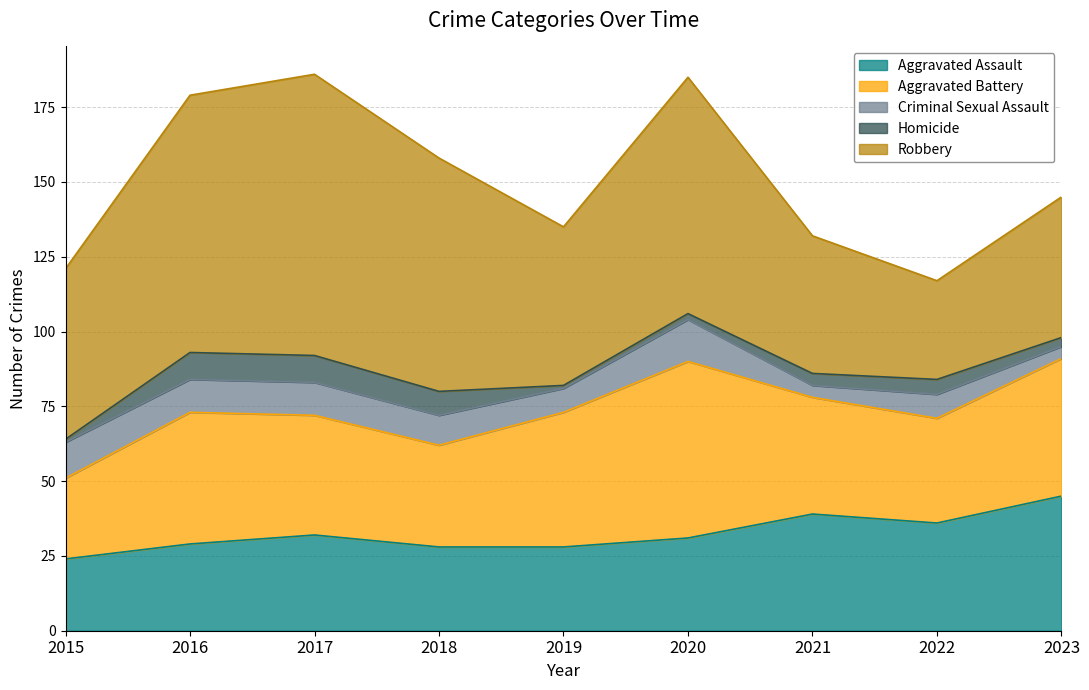

Reading left to right, list all the values displayed in this chart.

Aggravated Assault: 2015=24	2016=29	2017=32	2018=28	2019=28	2020=31	2021=39	2022=36	2023=45
Aggravated Battery: 2015=27	2016=44	2017=40	2018=34	2019=45	2020=59	2021=39	2022=35	2023=46
Criminal Sexual Assault: 2015=12	2016=11	2017=11	2018=10	2019=8	2020=14	2021=4	2022=8	2023=4
Homicide: 2015=1	2016=9	2017=9	2018=8	2019=1	2020=2	2021=4	2022=5	2023=3
Robbery: 2015=57	2016=86	2017=94	2018=78	2019=53	2020=79	2021=46	2022=33	2023=47